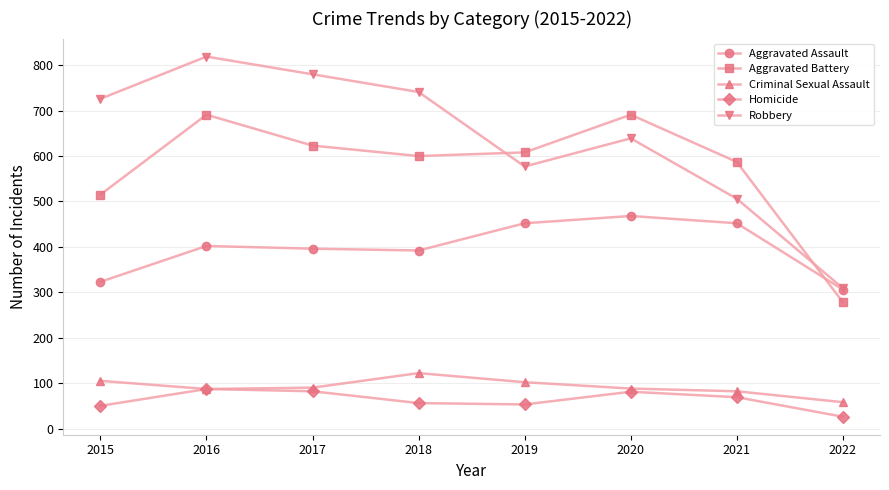

Is the value of Criminal Sexual Assault at 2021 greater than the value of Robbery at 2020?

No